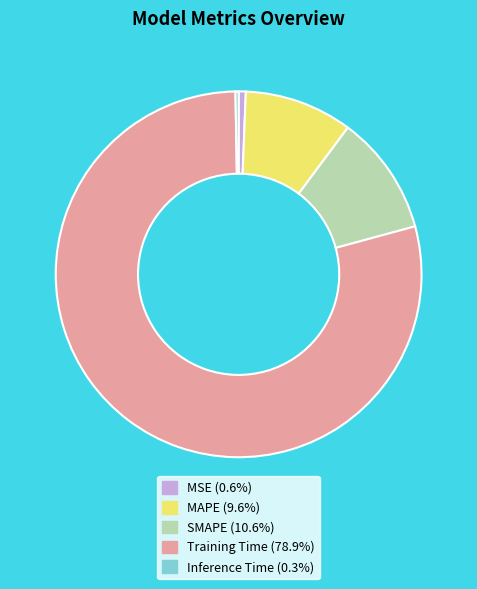

Is MAPE the majority of the pie?

No